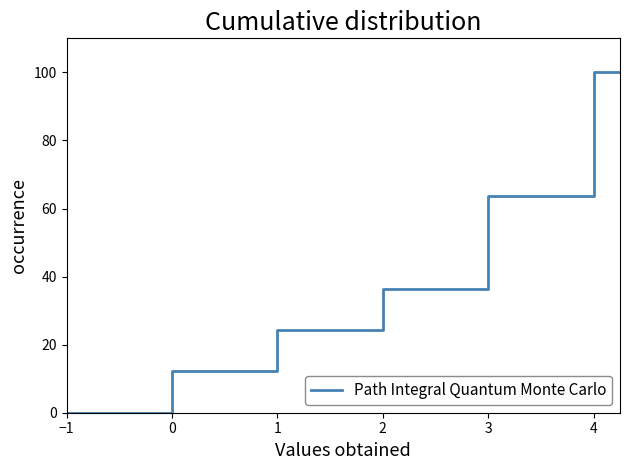

Is this an area chart (filled region under the line)?

No